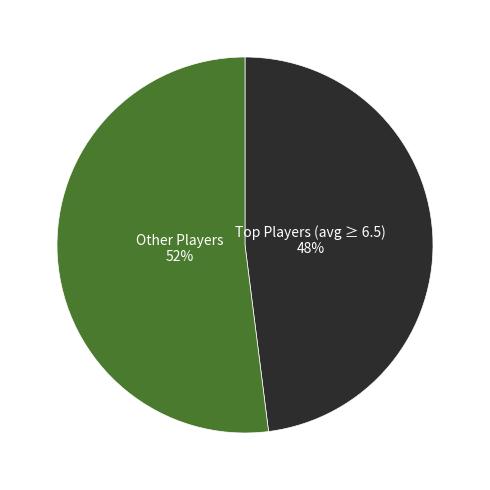

To the nearest percent, what is the average slice percentage?

50%